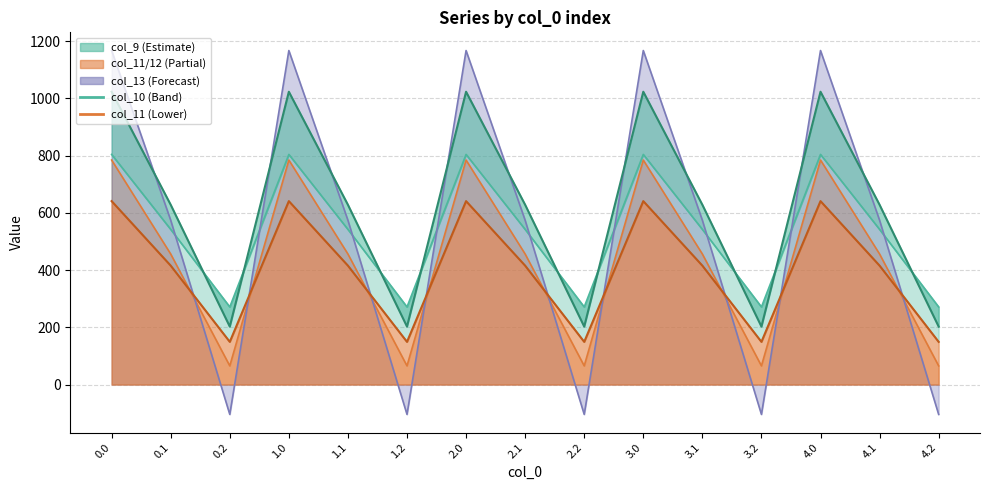

What is the spread (max minus min) of values at 3.2?

375.5